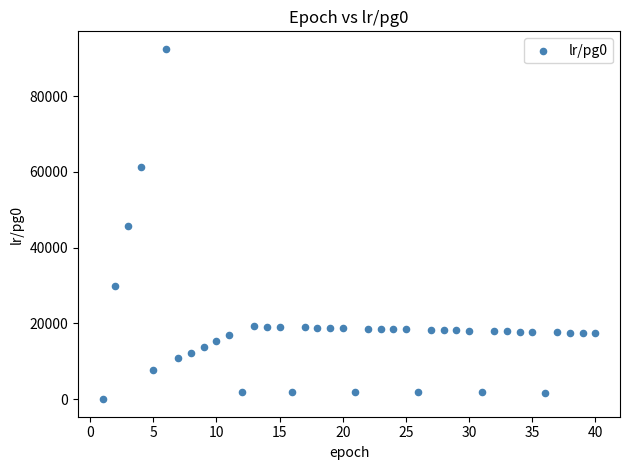

What is the range of X values (max minus min)?

39